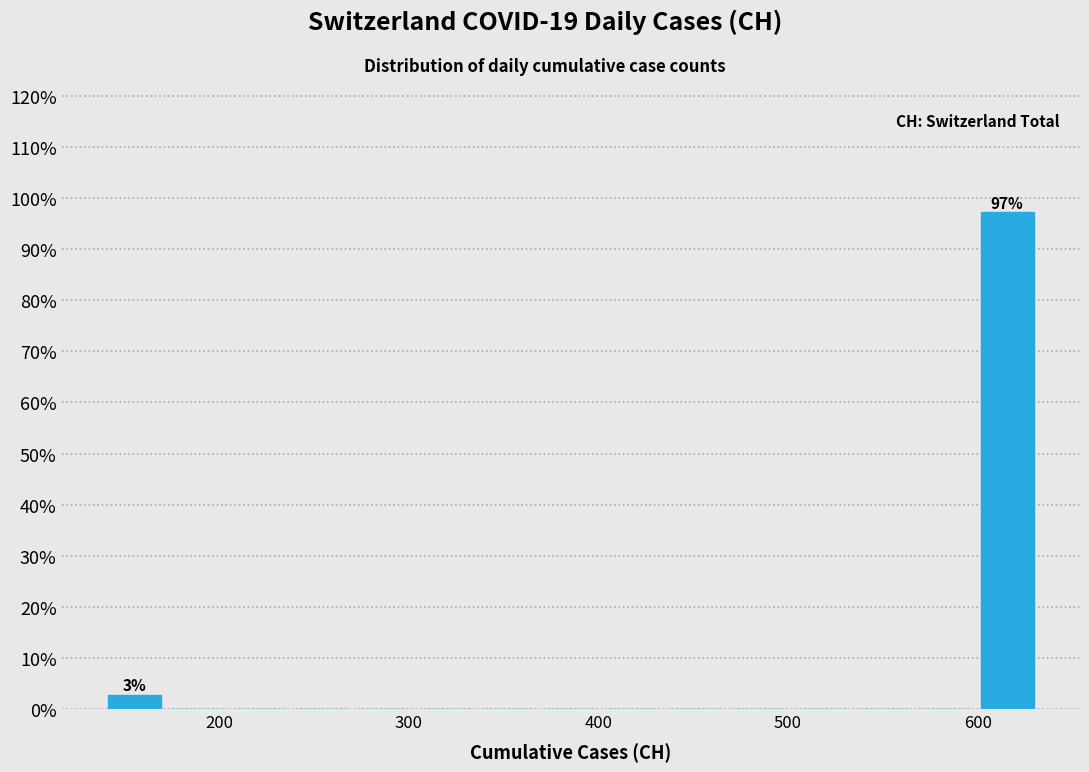

Around what value on the x-axis is the tallest bar? Give the approximate position of its centre, as read against the axis.

620